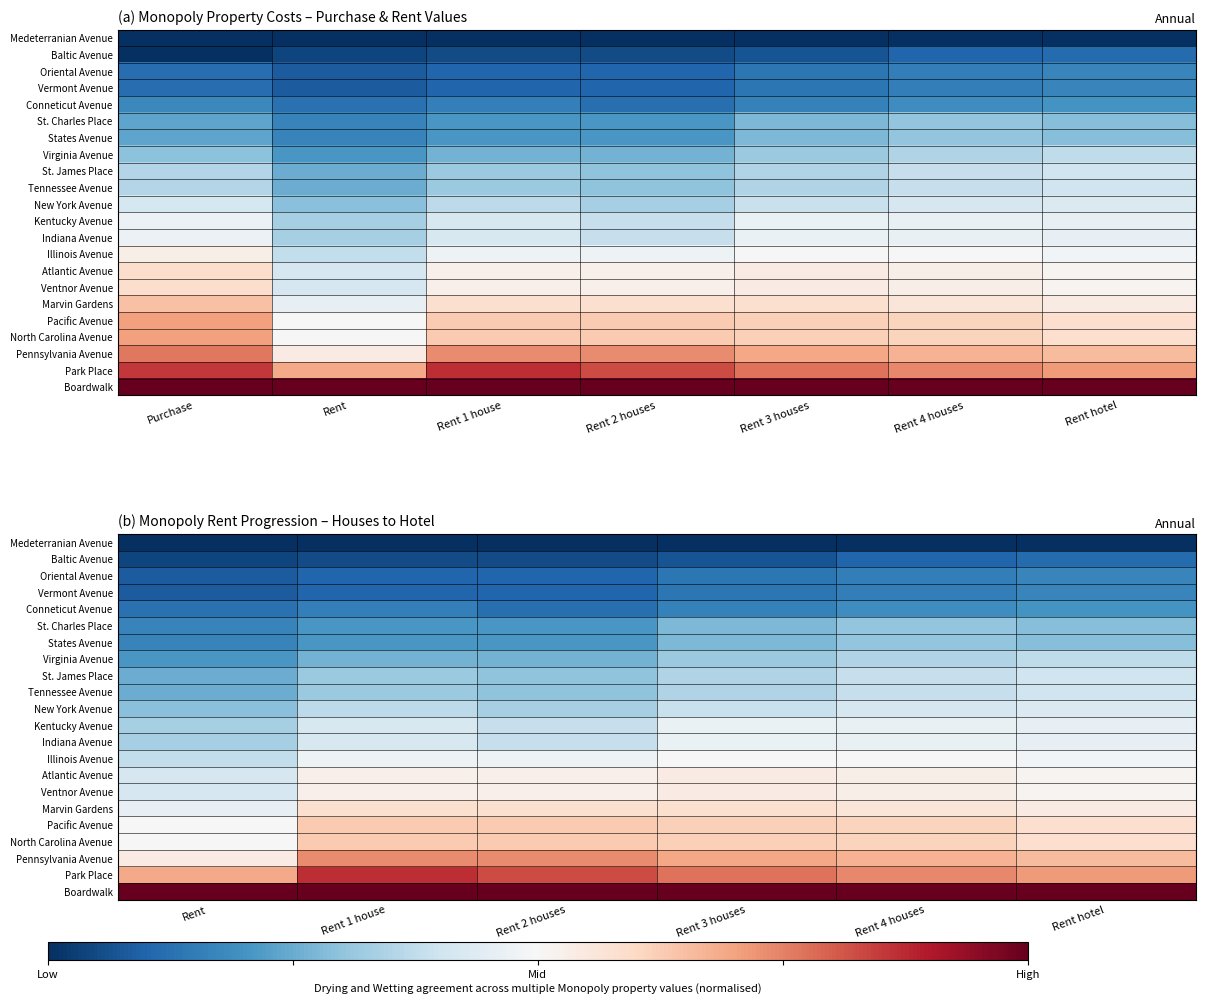

What is the minimum value for Marvin Gardens?

0.5